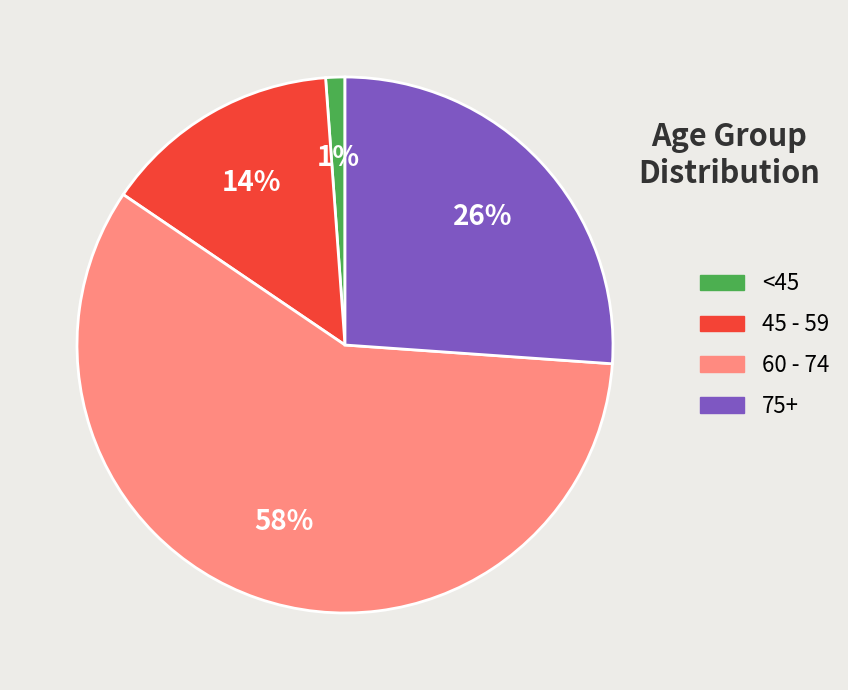

Is there any slice that represents more than half of the pie?

Yes